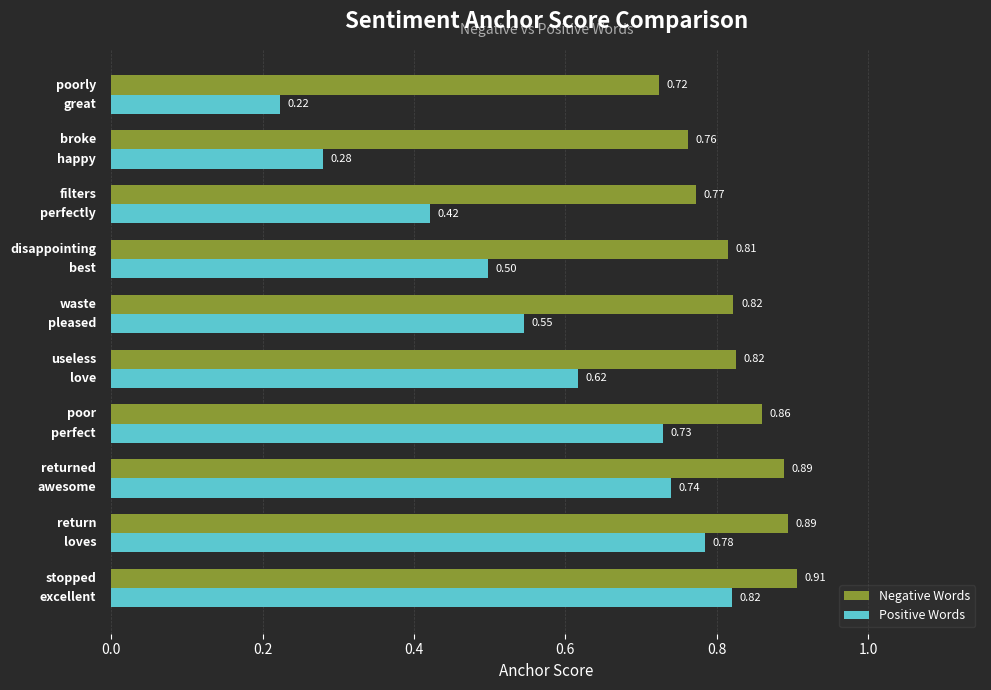

List the series in order of their peak value, highest first.

Negative Words, Positive Words